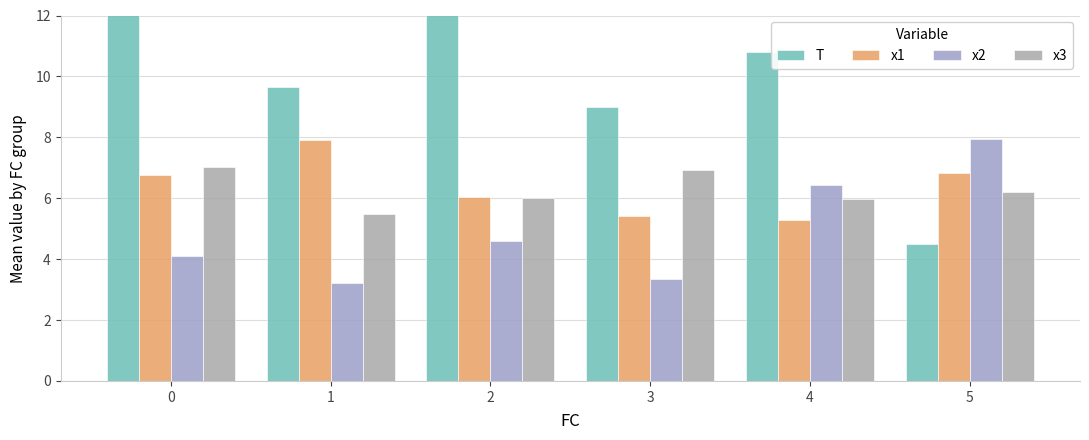

What is the value of the x1 bar at the 1st from the left?

6.8